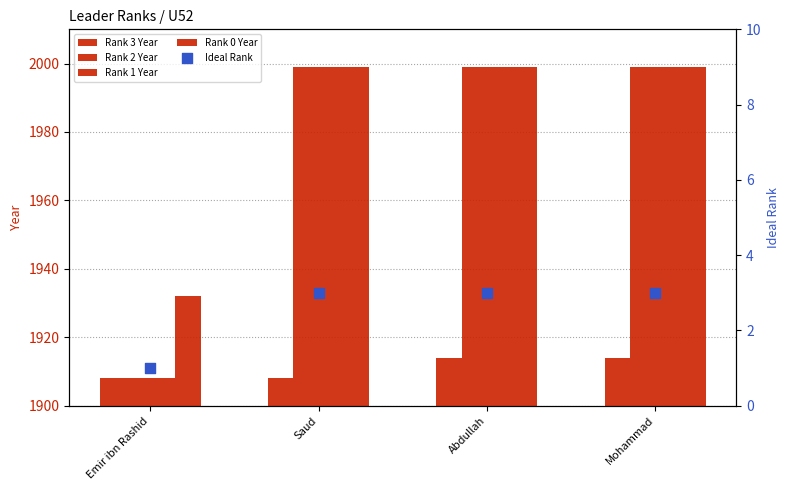

At how many categories does at least one series exceed 1178?

4